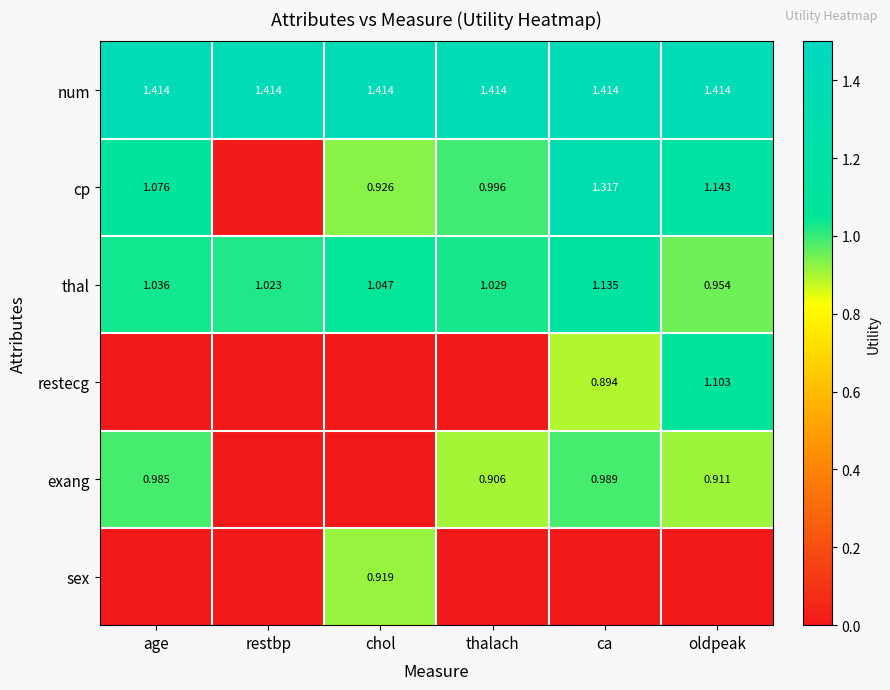

Rank the categories by thal value from lowest to highest.

oldpeak, restbp, thalach, age, chol, ca